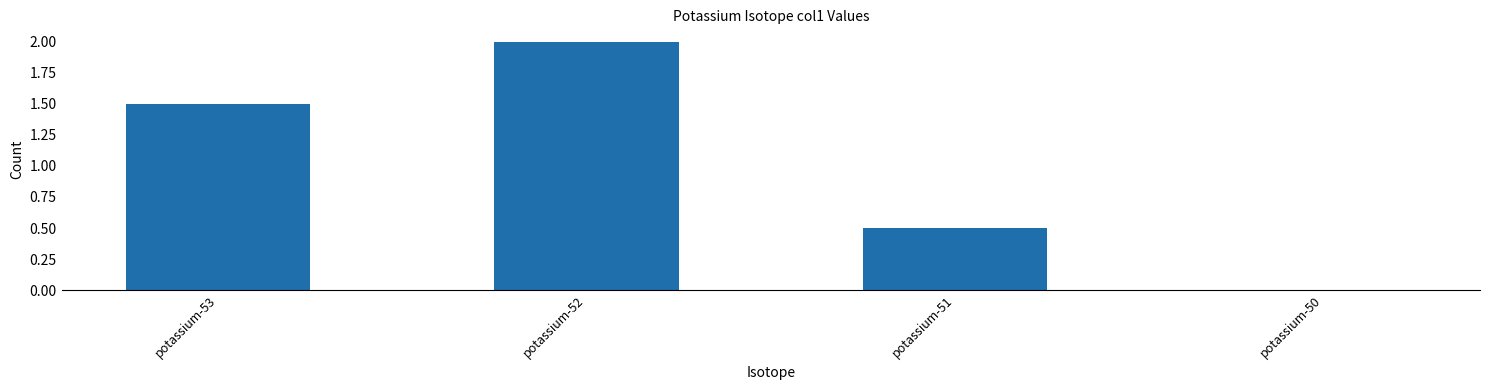

How many values are above zero?

3